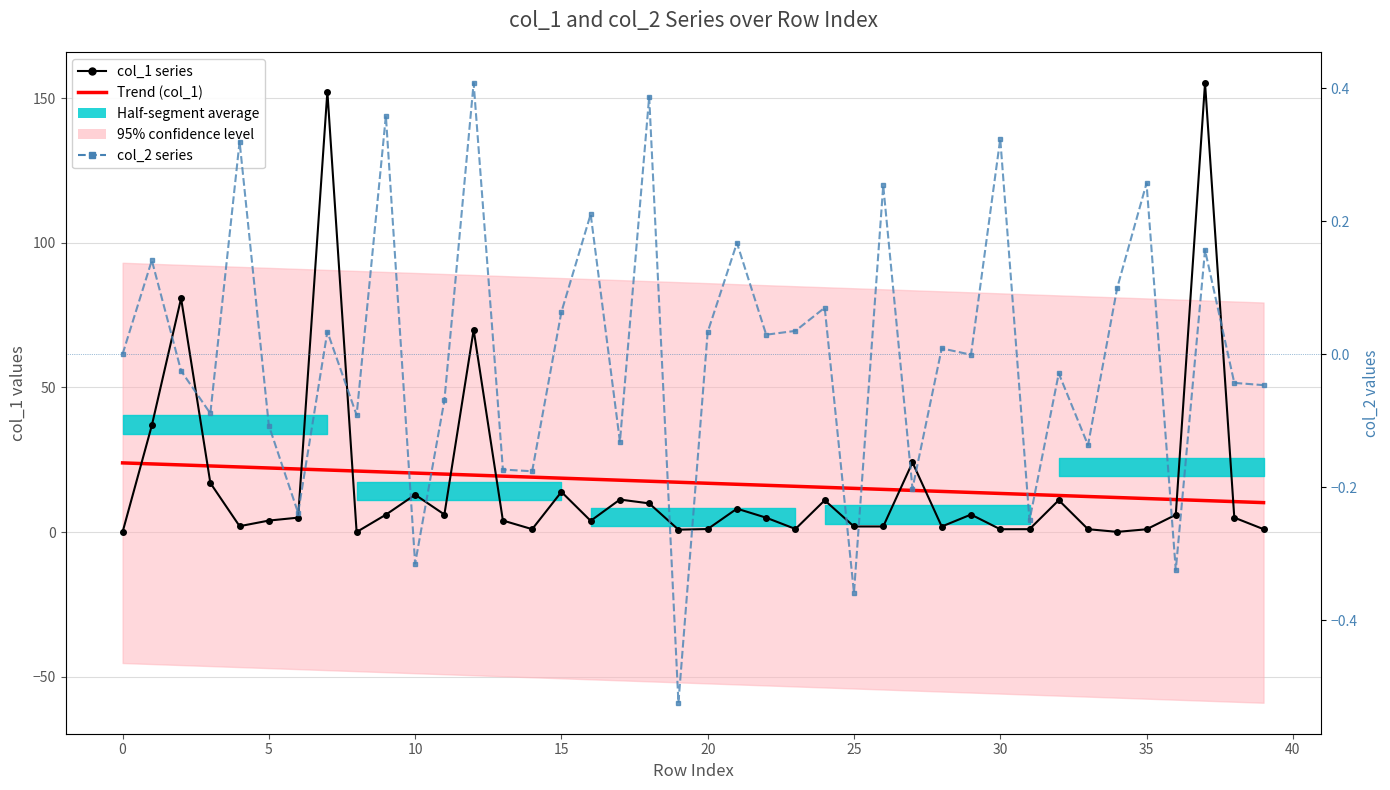

Count the number of categories in the chart.

40